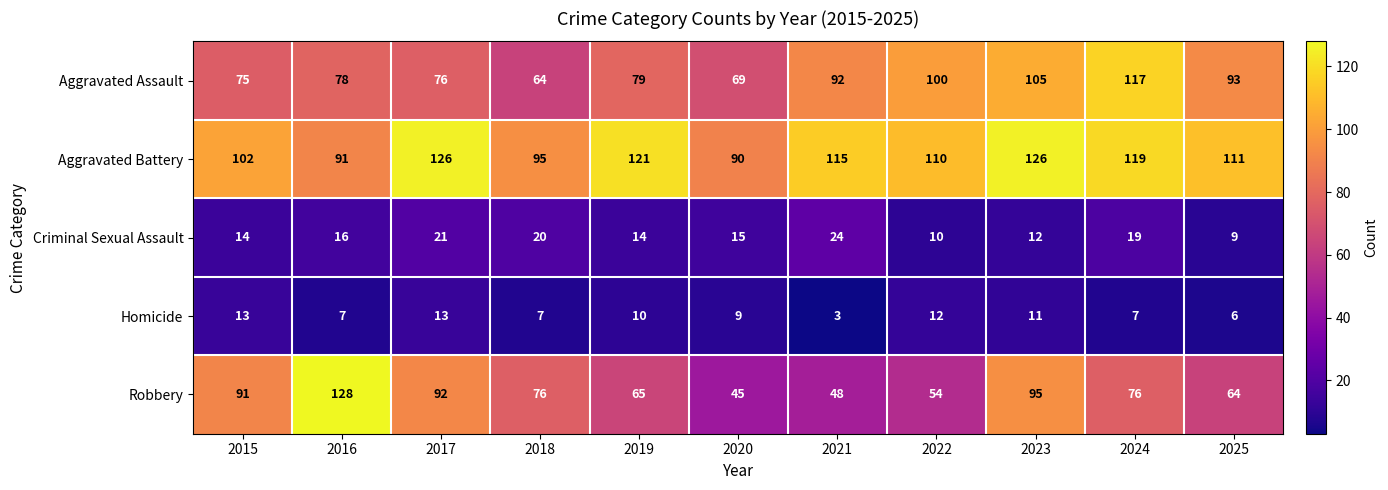

Which series has the widest spread of values?

Robbery